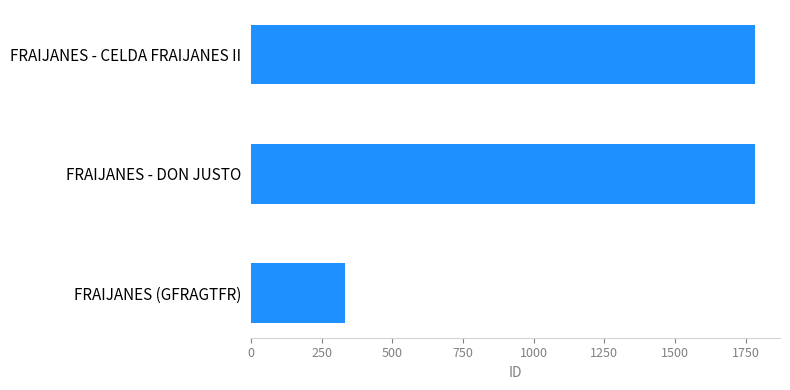

Is it true that the value at FRAIJANES - DON JUSTO is 1781?

True